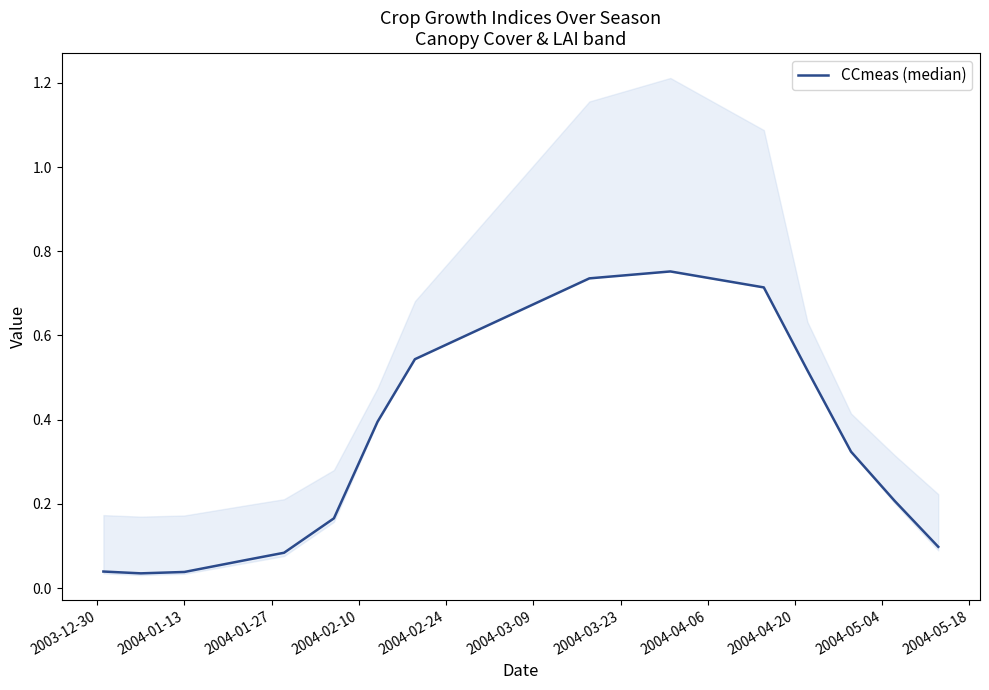

What is the value of the 7th point from the left?

0.4